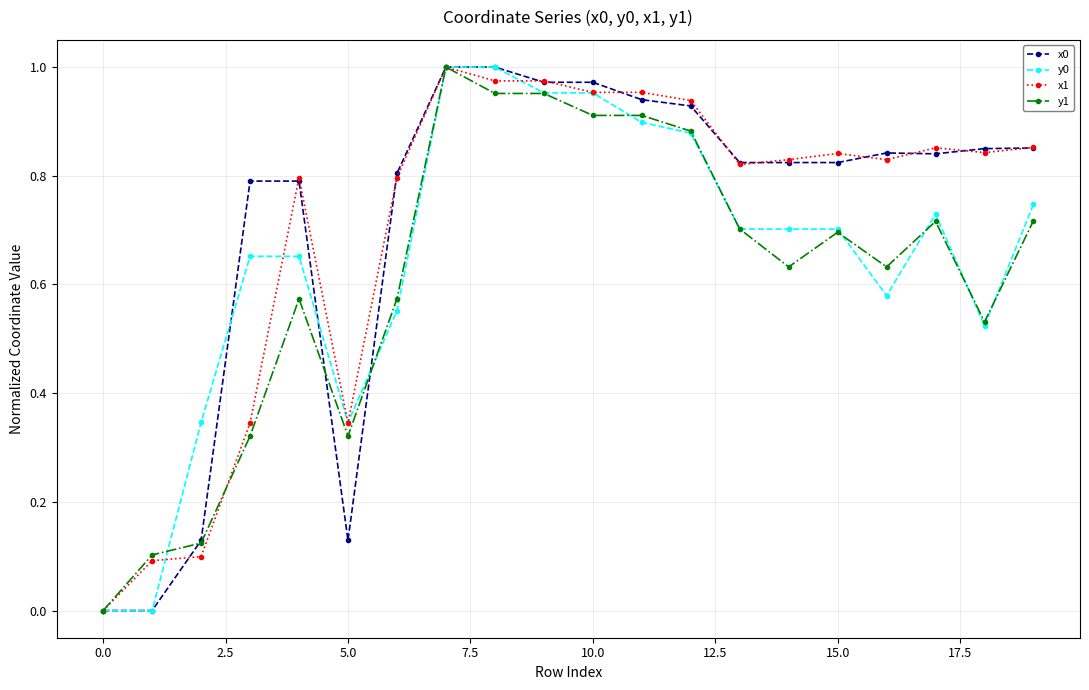

True or false: x1 has more than 2 points higher than both neighbors.

True